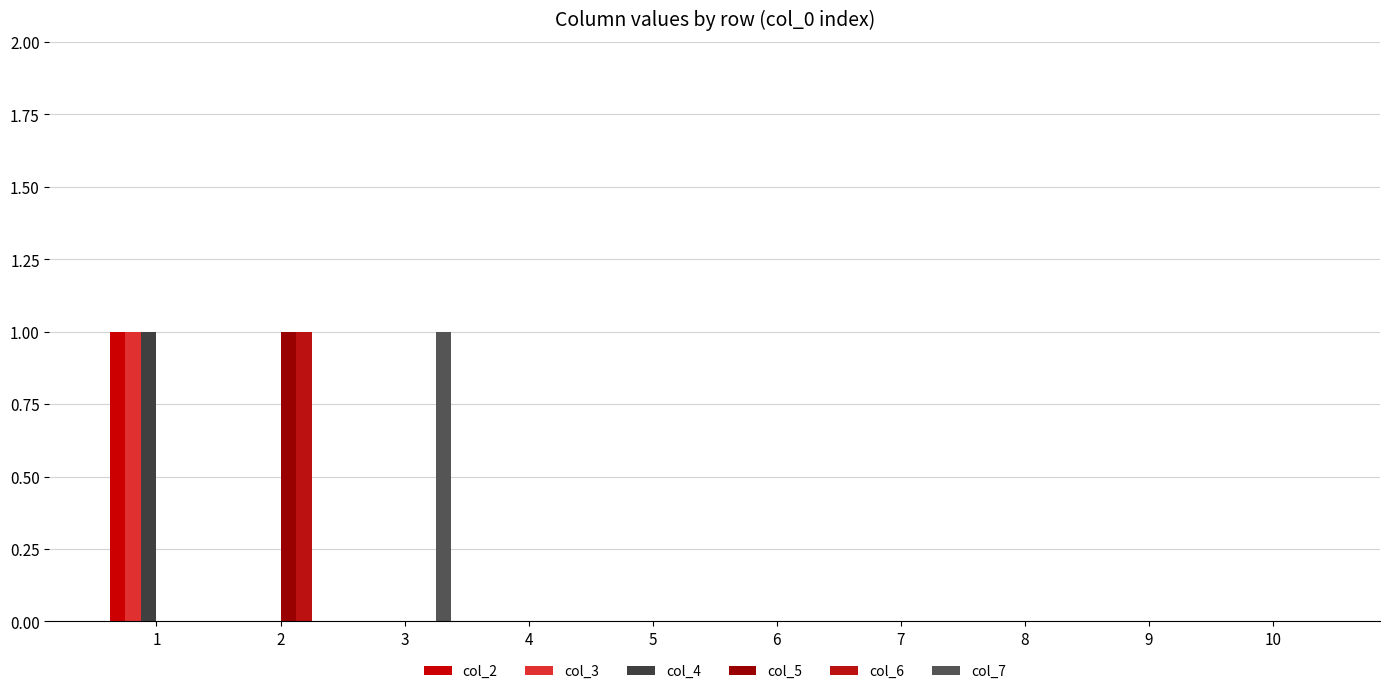

Which series has the widest spread of values?

col_2